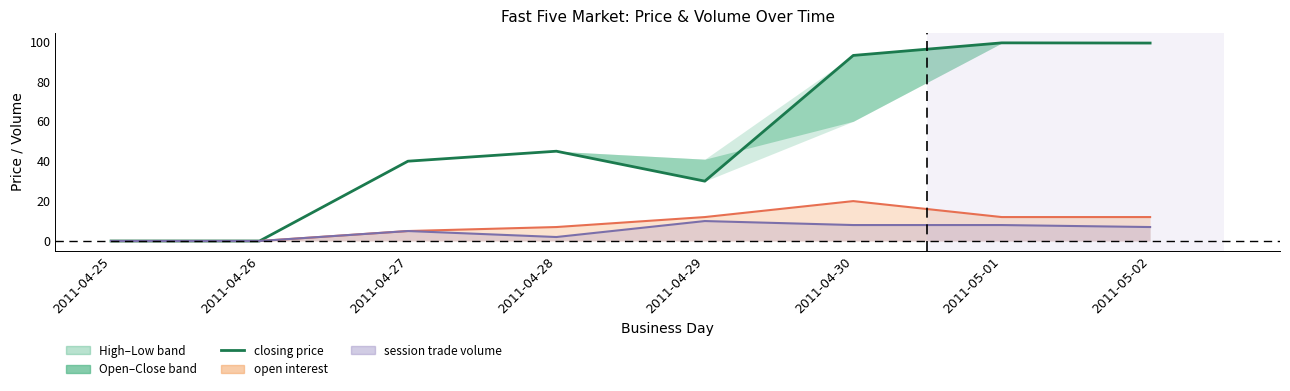

Rank the categories by value from highest to lowest.

2011-05-01, 2011-05-02, 2011-04-30, 2011-04-28, 2011-04-27, 2011-04-29, 2011-04-25, 2011-04-26